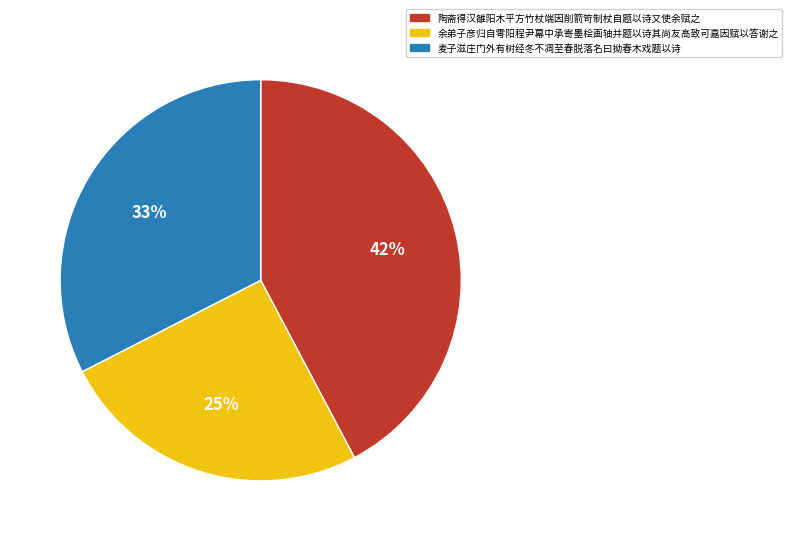

Which category has the biggest portion of the pie?

陶斋得汉雒阳木平方竹杖端因削箭笴制杖自题以诗又使余赋之